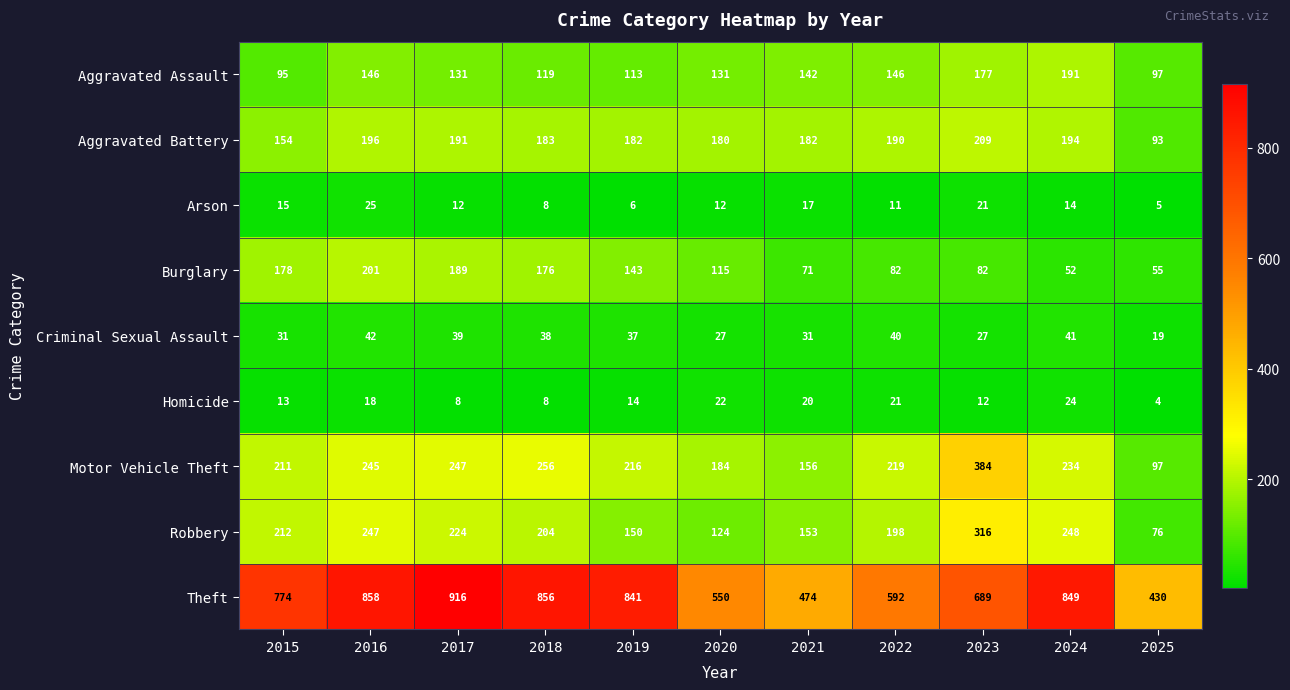

Read the Arson value at 2018.

8